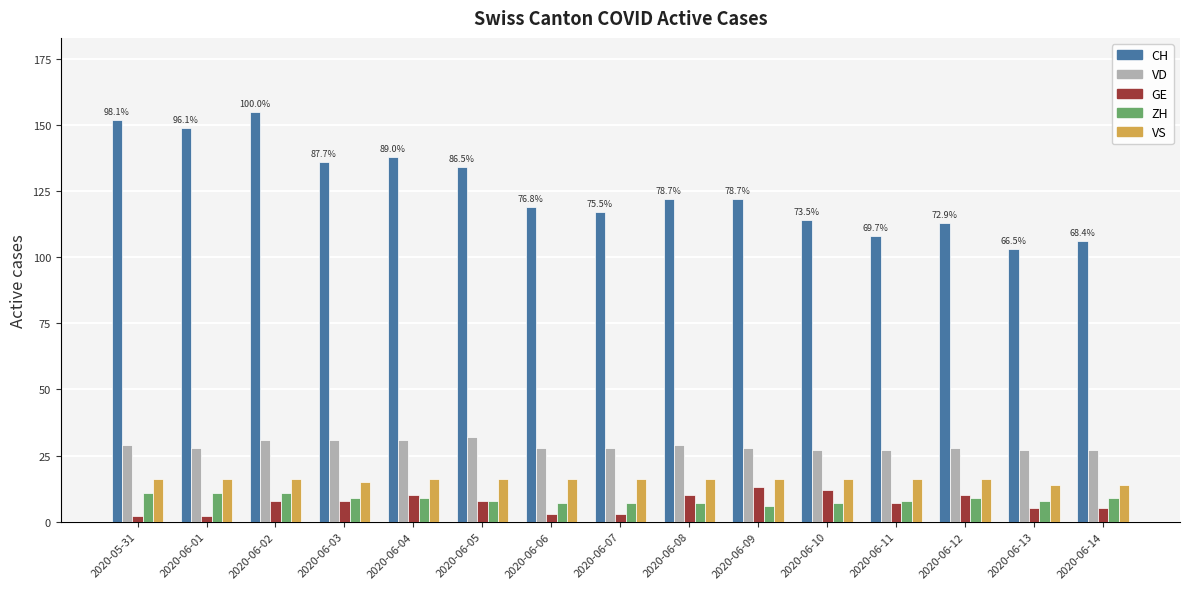

Which series has the widest spread of values?

CH